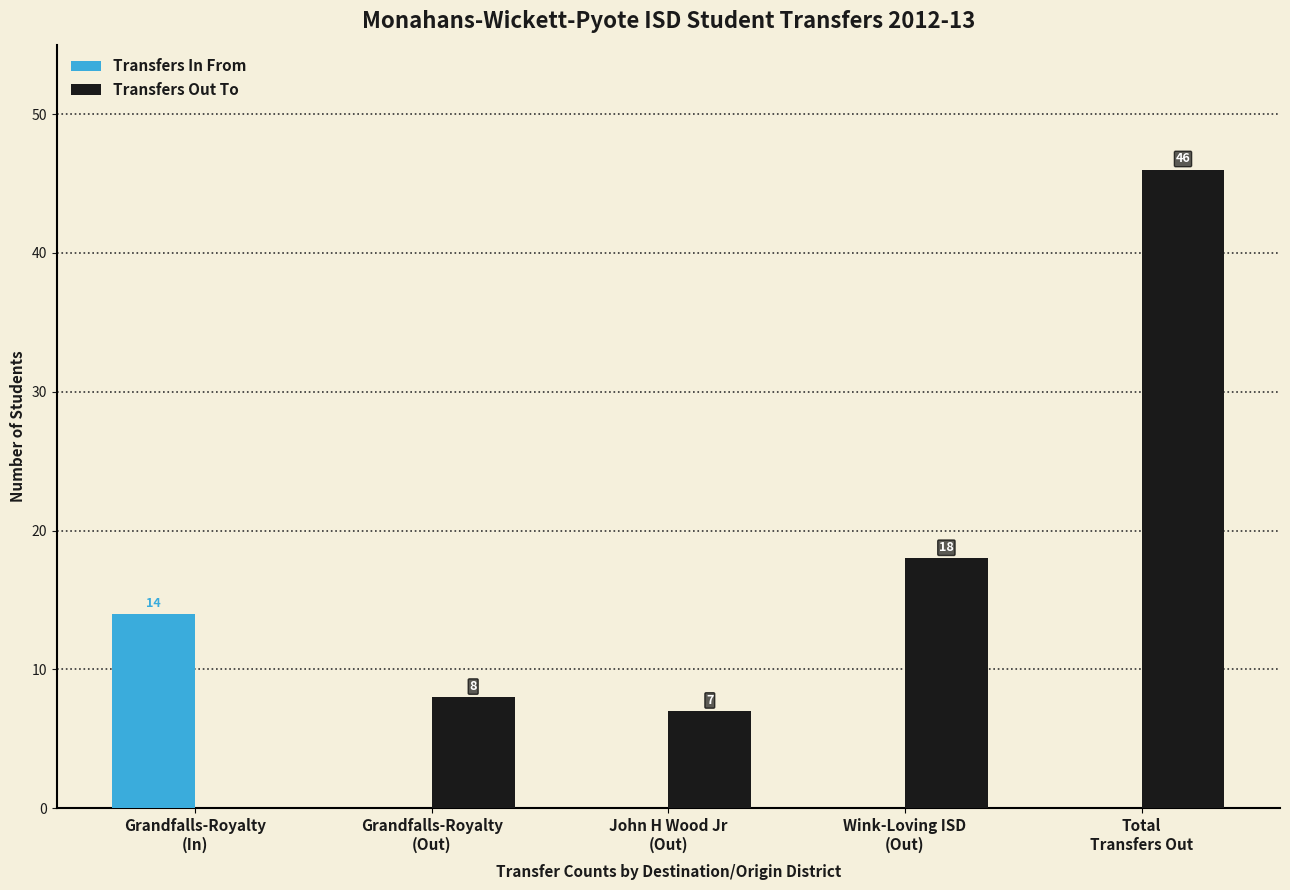

What is the maximum value for Transfers Out To?

46